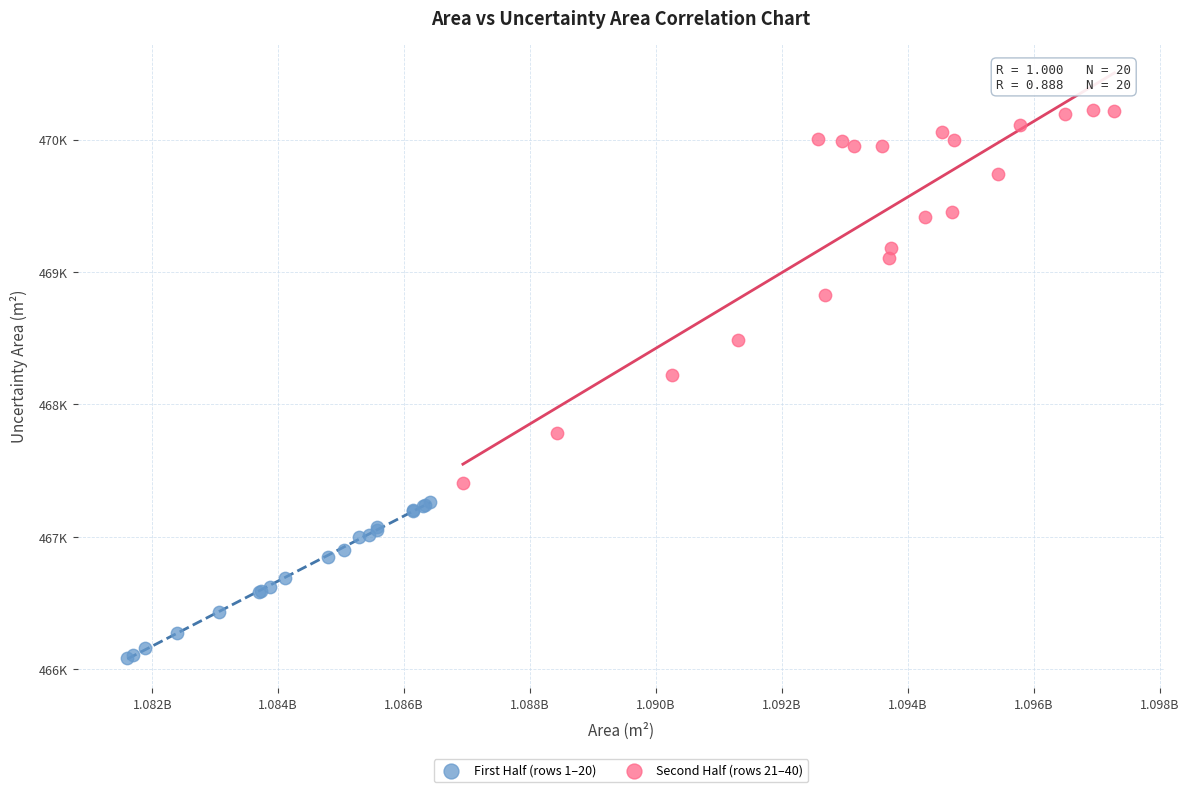

Which series reaches the maximum Y coordinate?

Second Half (rows 21–40)